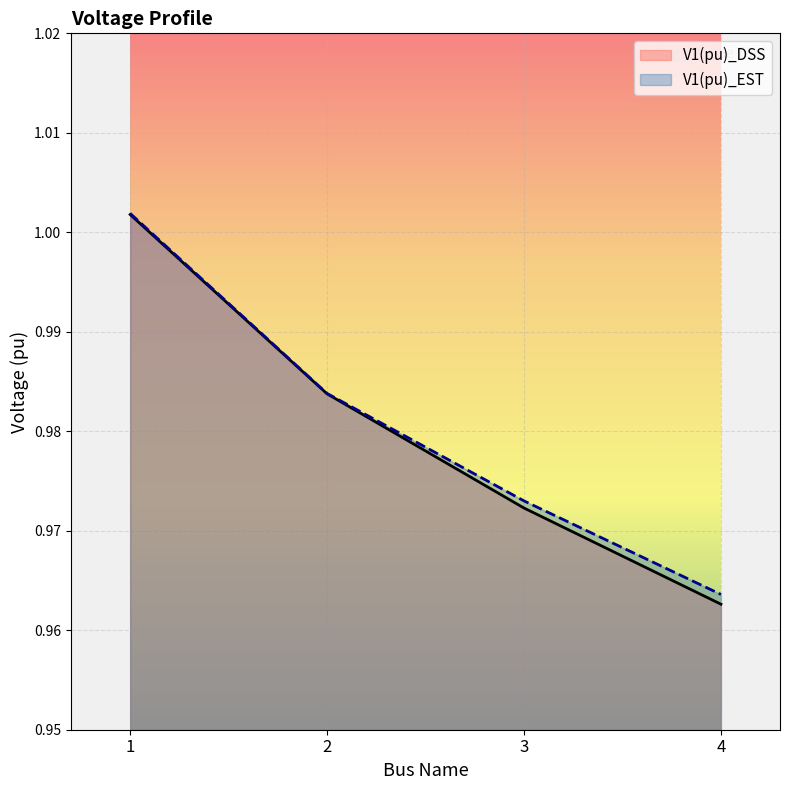

True or false: V1(pu)_DSS and V1(pu)_EST intersect in this chart.

False